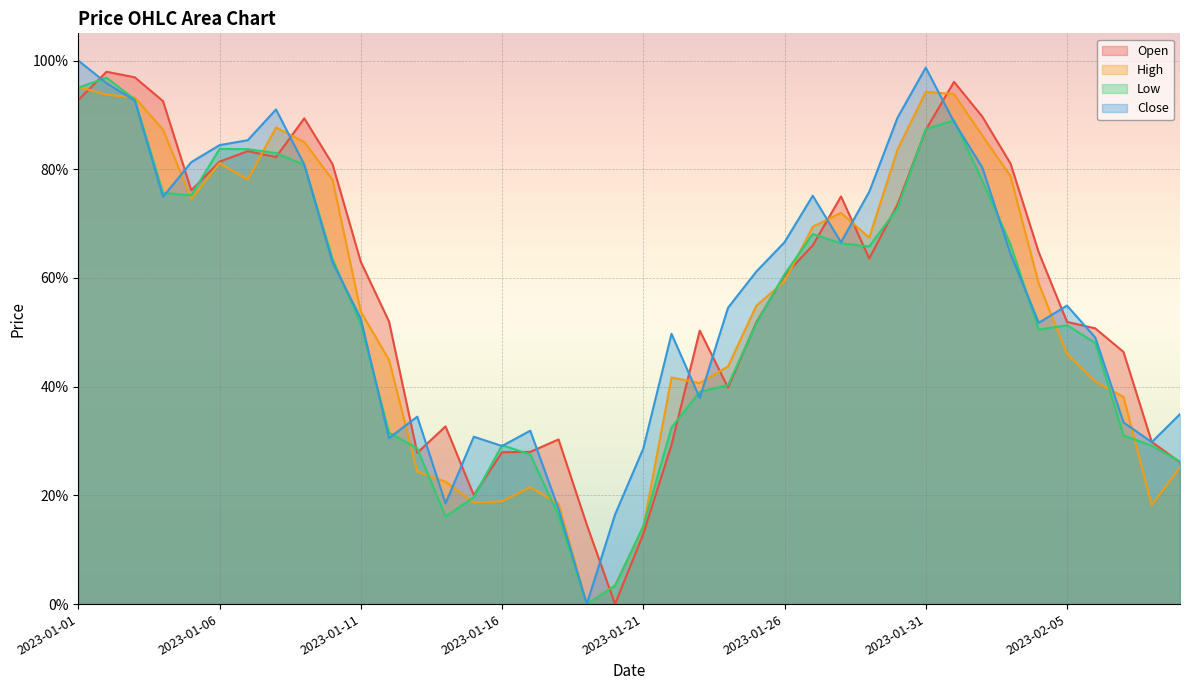

The High series shows 0.6 at 2023-01-23. True or false?

False